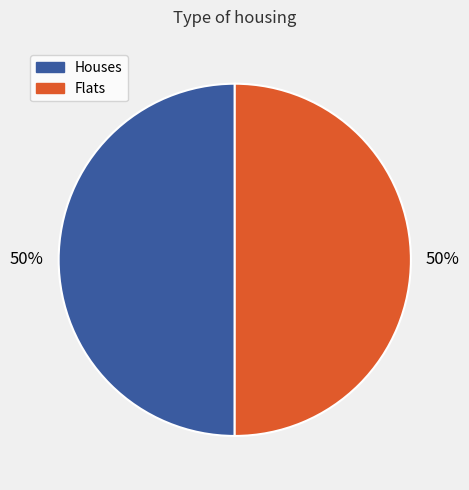

To the nearest percent, what is the average slice percentage?

50%